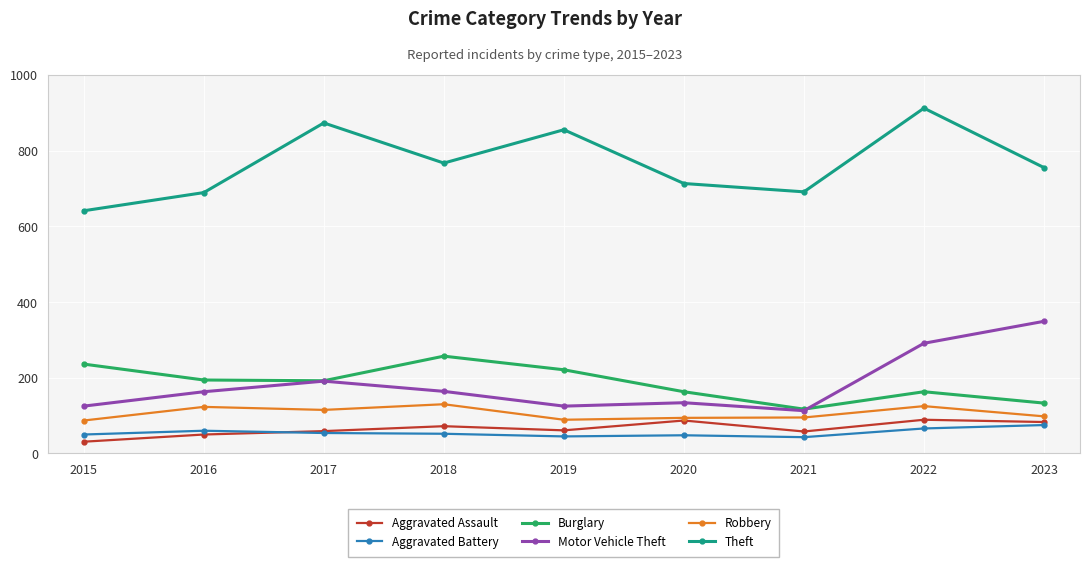

Read the Aggravated Battery value at 2018, to the nearest 5.

50